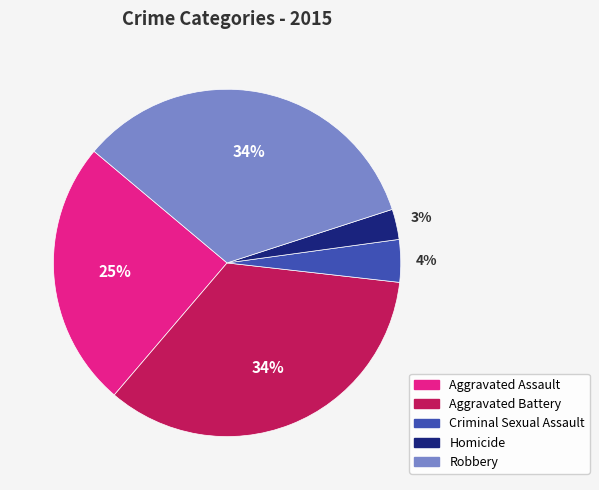

To the nearest percent, what is the average slice percentage?

20%